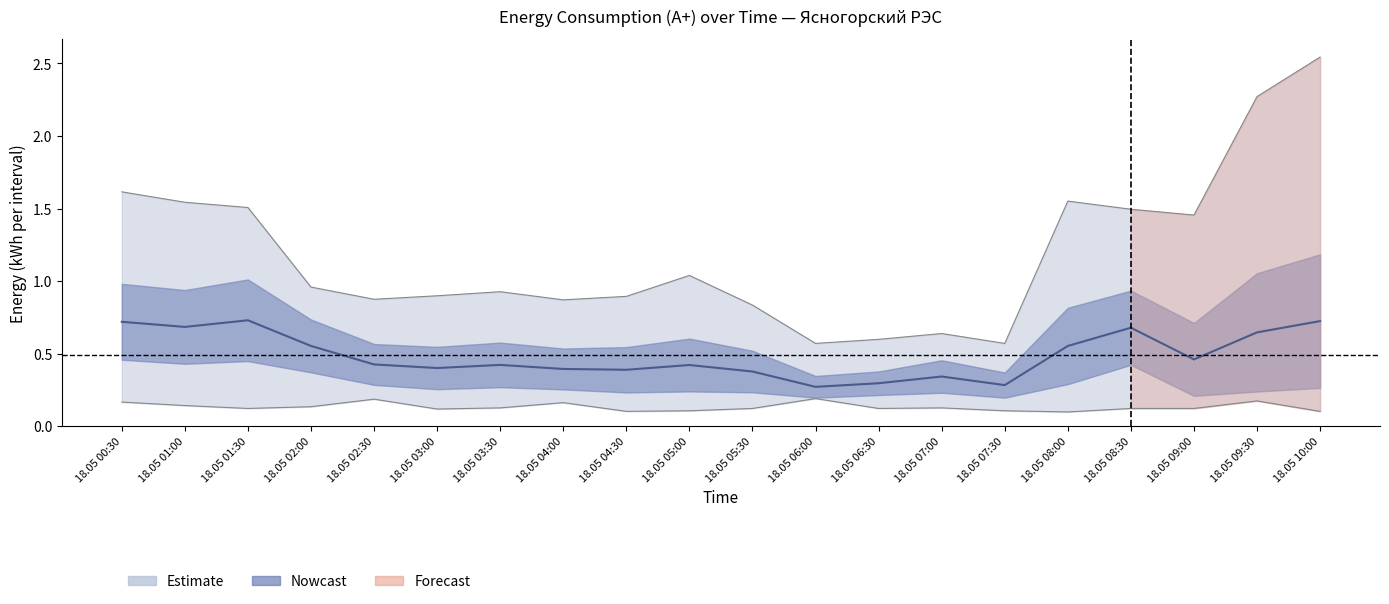

What is the value of the 48202422109912 point at the 9th from the left?

0.9